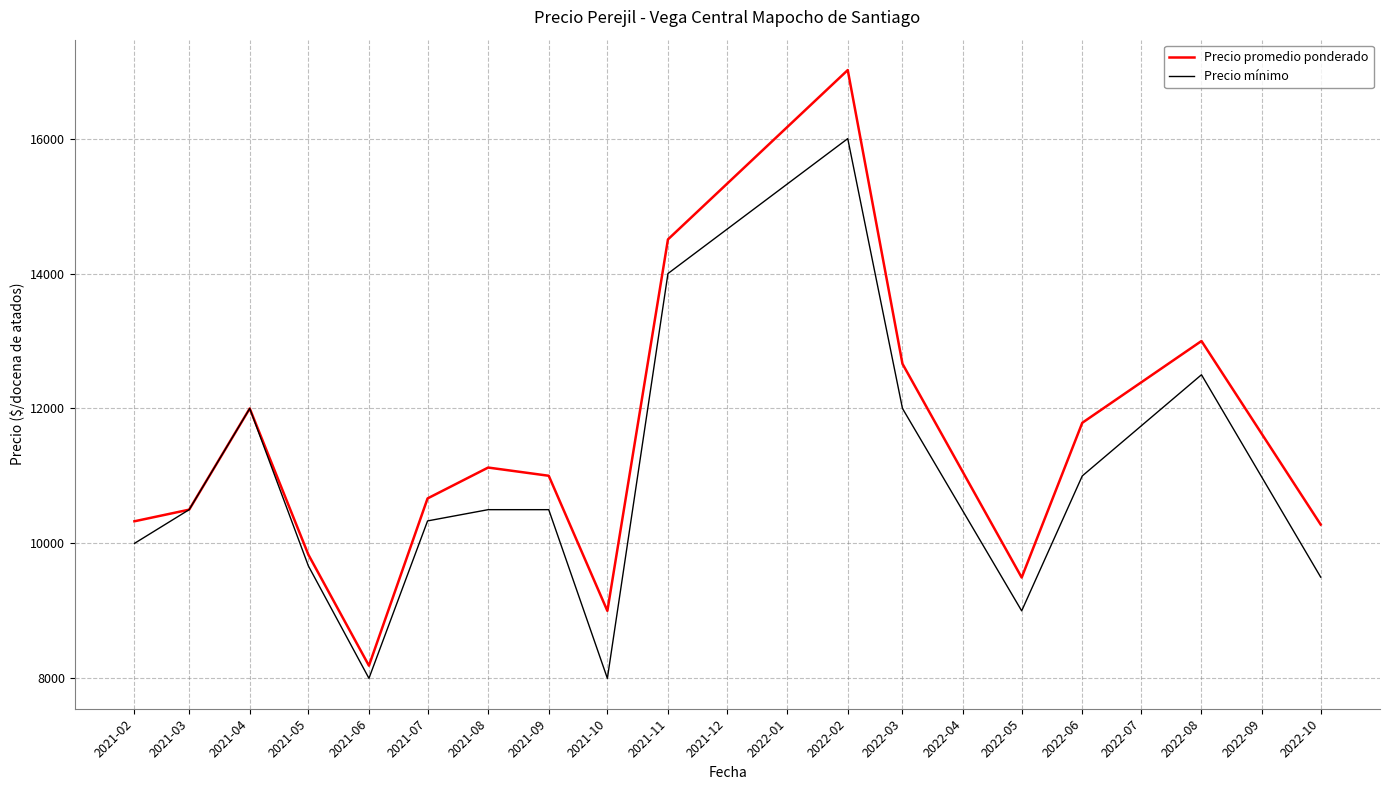

What is the difference between the maximum and minimum values in the Precio promedio ponderado series?

8828.5